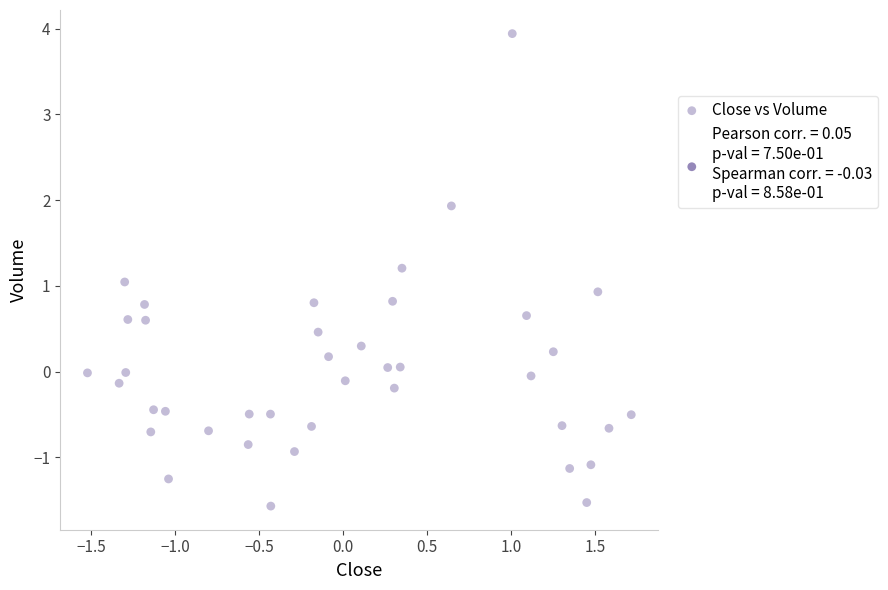

What is the range of X values (max minus min)?

3.2